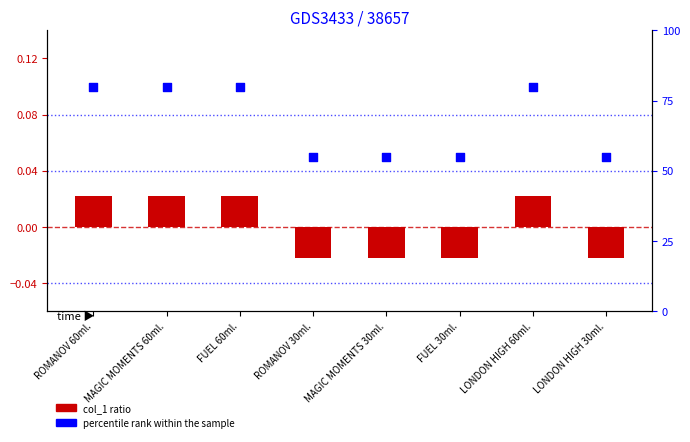

Is the value of percentile rank within the sample at ROMANOV 30ml. greater than the value of col_1 ratio at ROMANOV 30ml.?

Yes